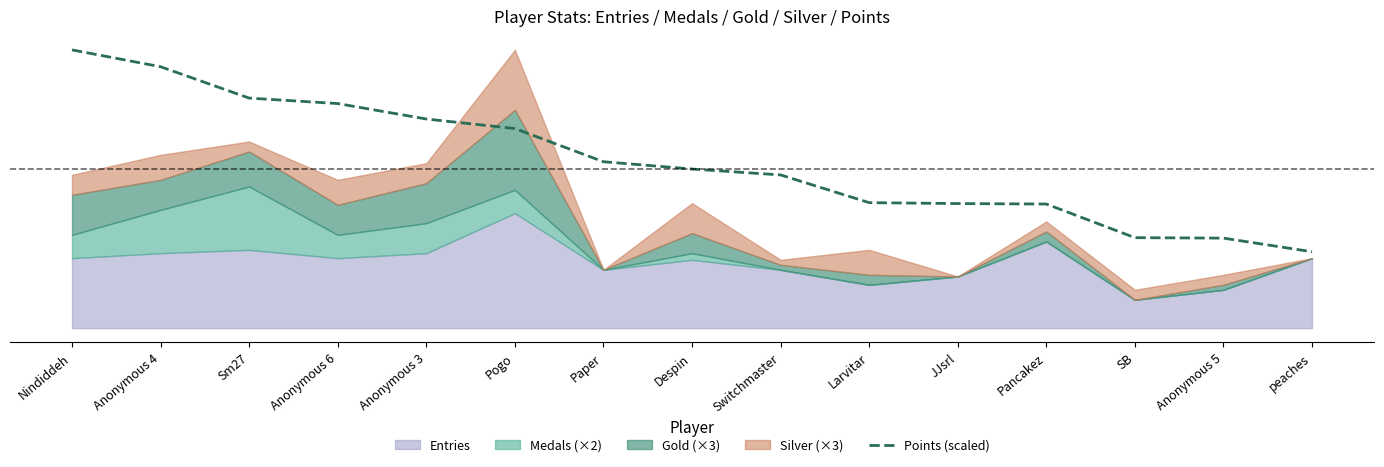

Reading left to right, what are all the values shown in this chart?

167.0	156.9	138.1	134.8	125.5	119.8	99.9	95.5	92.0	75.3	74.8	74.5	54.3	54.0	45.8